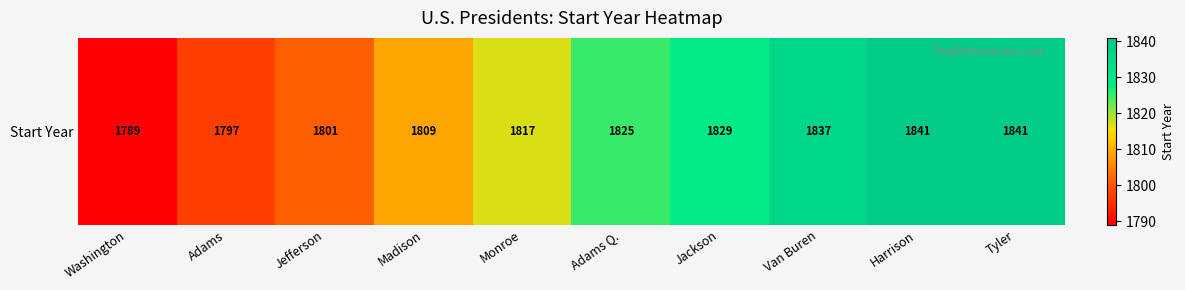

What is the difference between the values at Jackson and Washington?

40